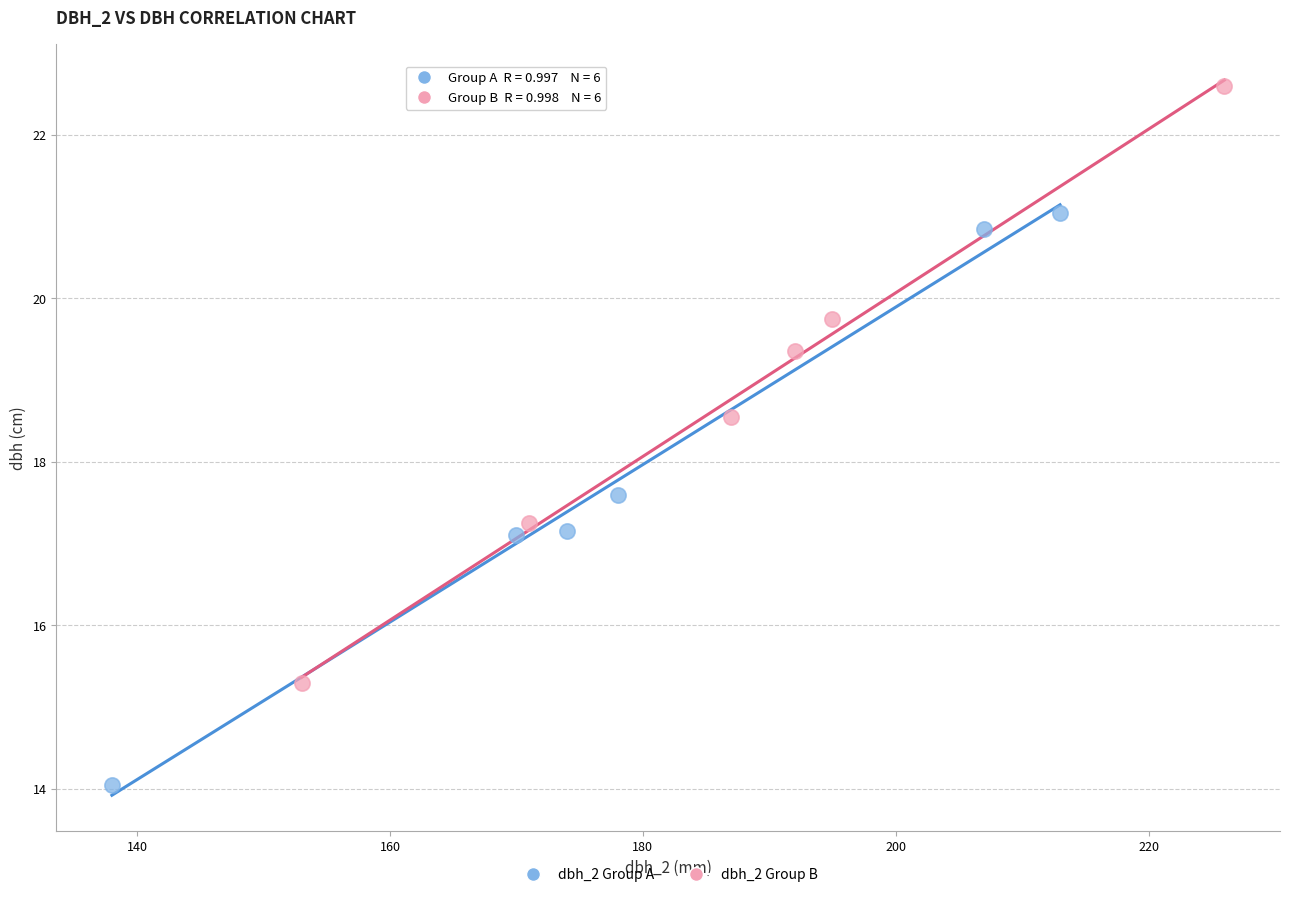

Which series contains the highest Y value?

dbh_2 Group B